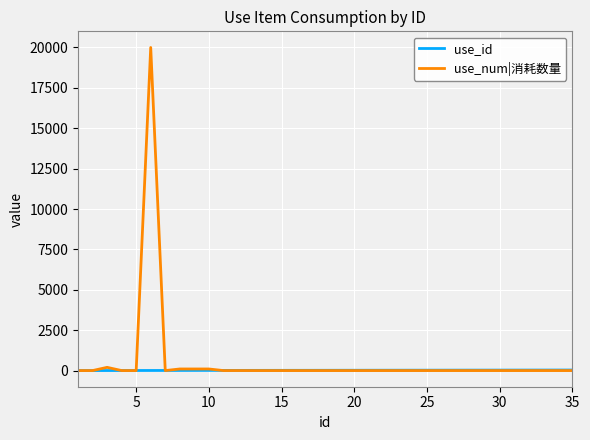

List the series in order of their peak value, lowest first.

use_id, use_num|消耗数量